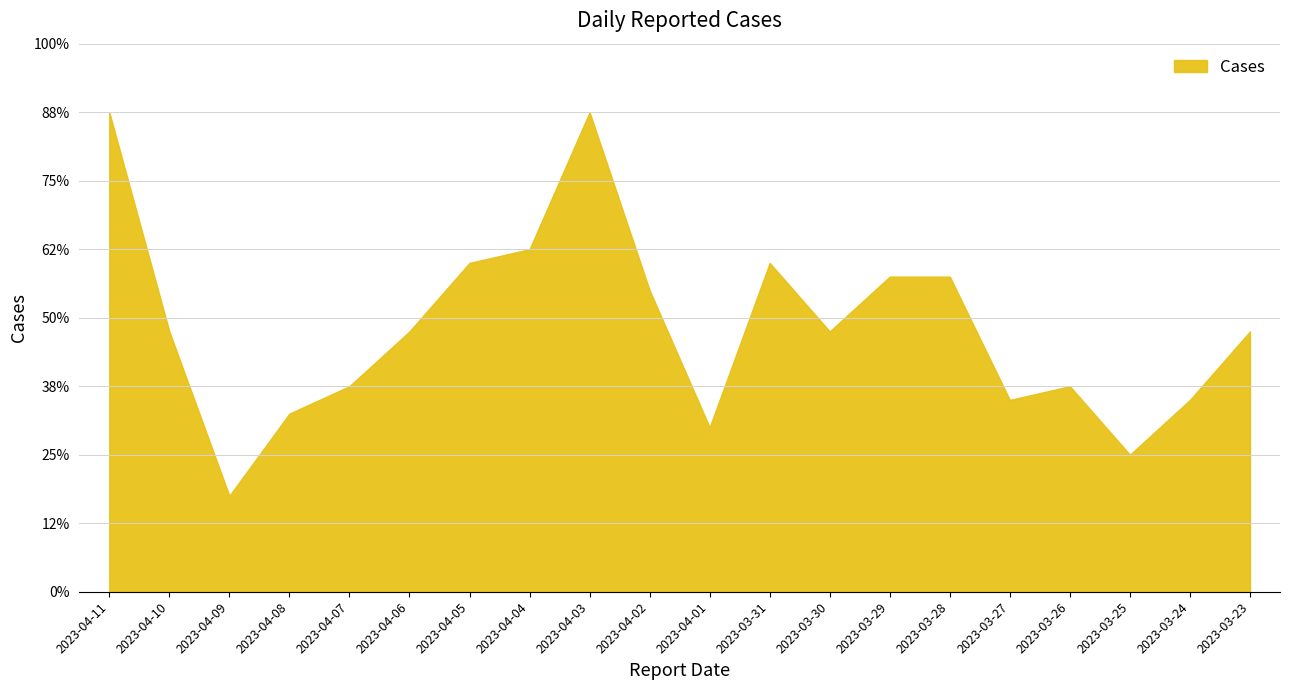

How many interior local valleys (lower than both neighbors) does the data have?

5